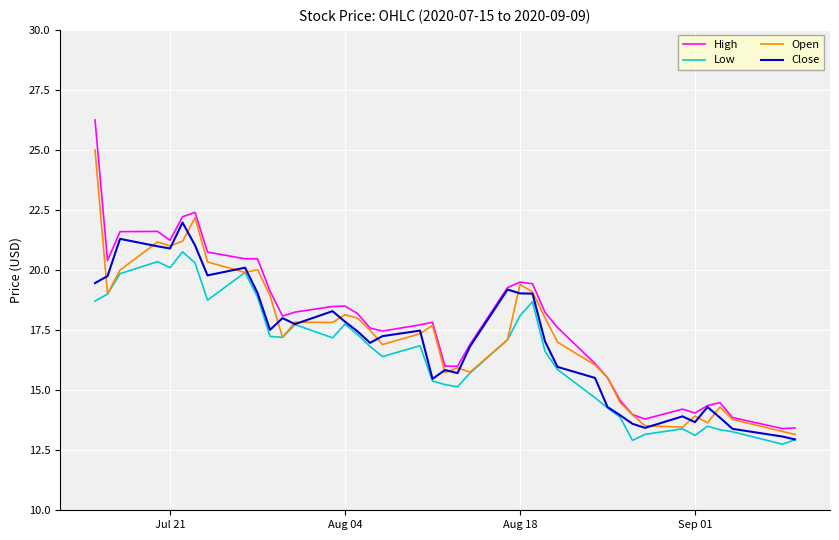

Rank the series by their average value, from highest to lowest.

High, Open, Close, Low